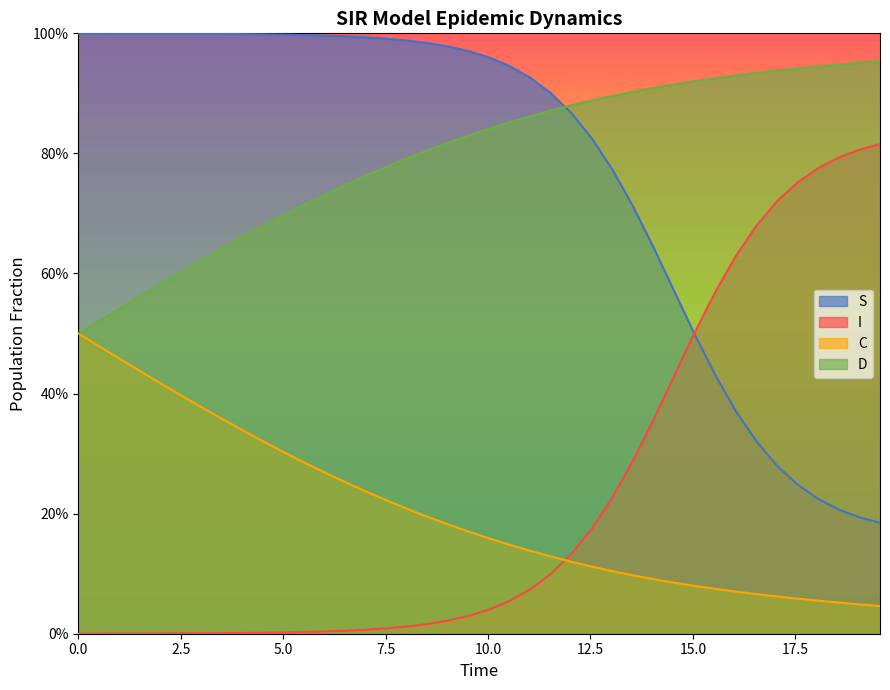

True or false: S has a value of 1.0 at 2.5.

True